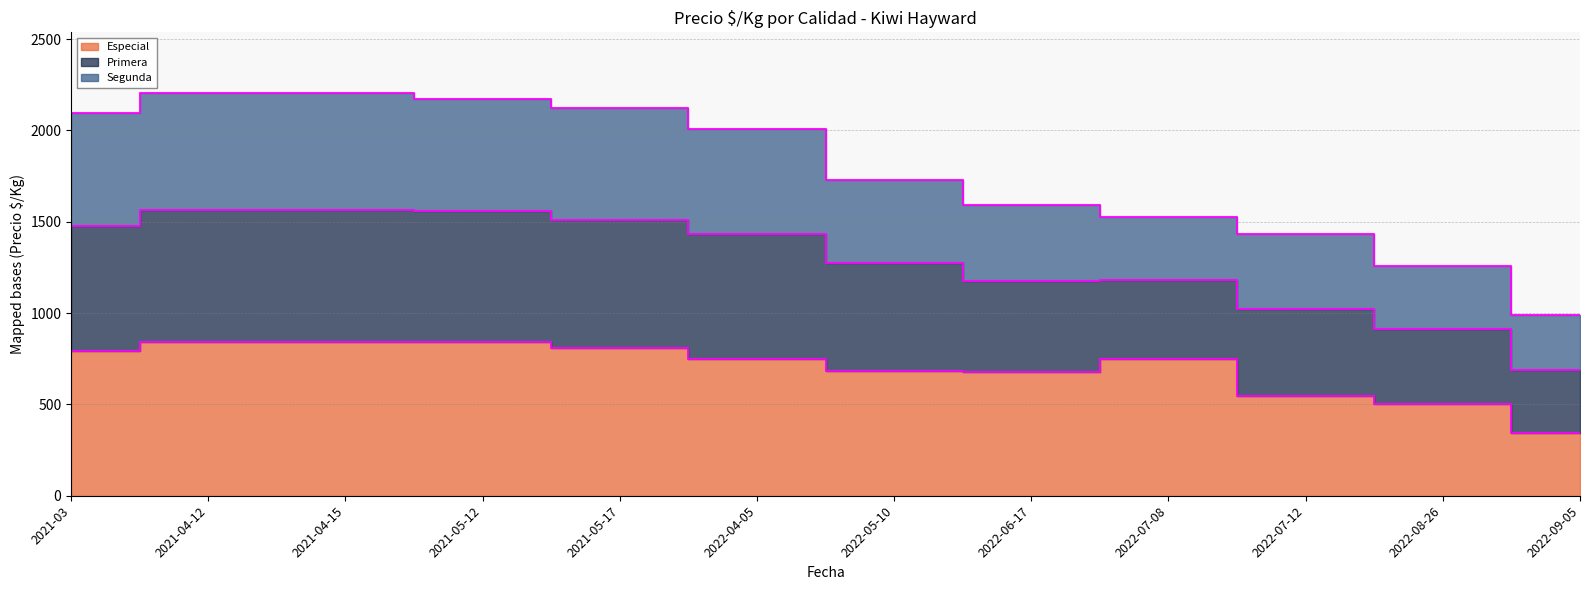

The value of Especial at 2021-04-15 is 449. True or false?

False